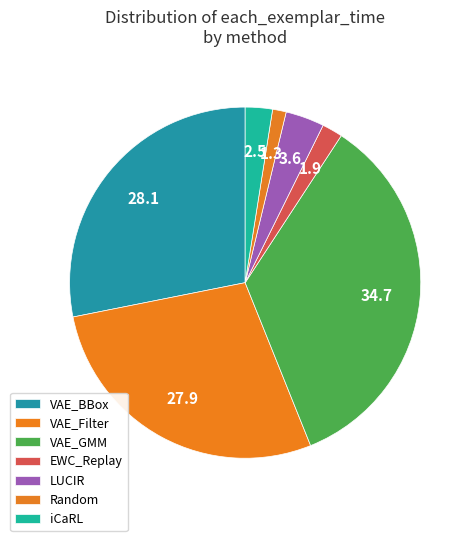

To the nearest percent, what portion does VAE_BBox represent?

28%